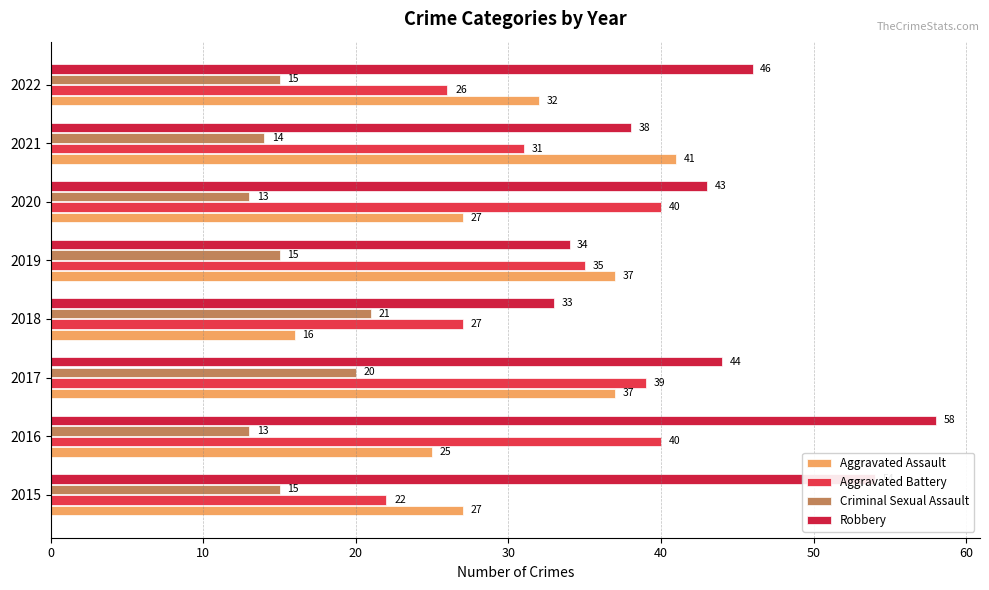

What are all the series names shown in the legend?

Aggravated Assault, Aggravated Battery, Criminal Sexual Assault, Robbery